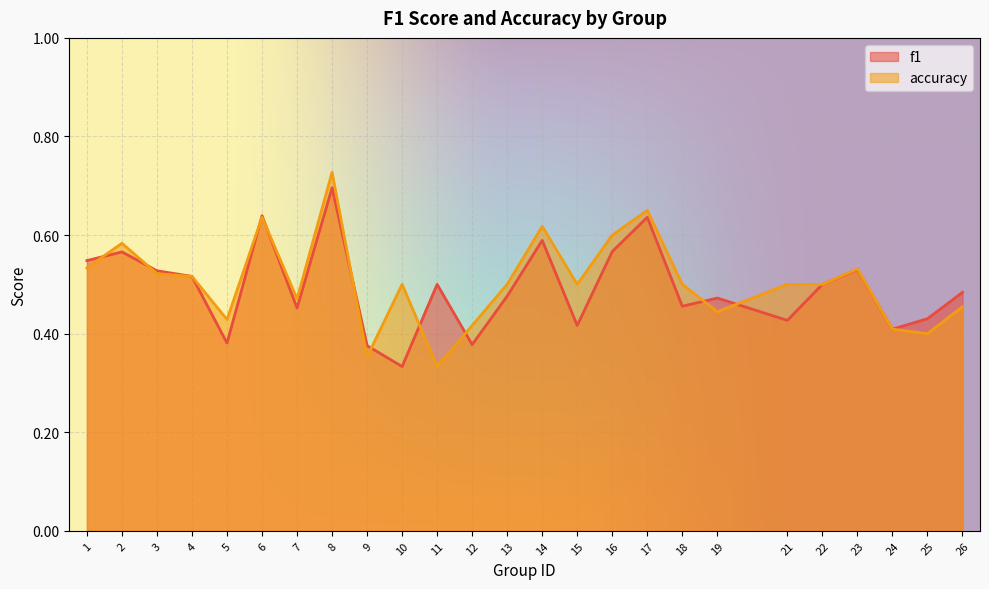

How many intersections are there between f1 and accuracy?

10